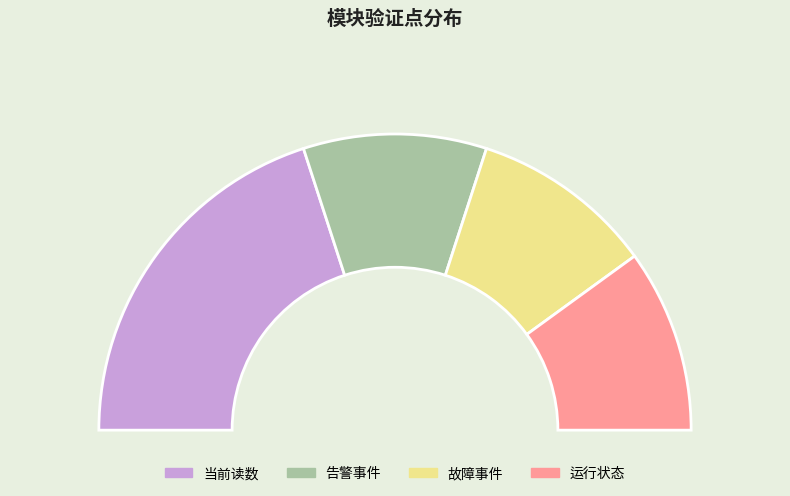

What percentage do 告警事件 and 运行状态 together represent?

40.0%